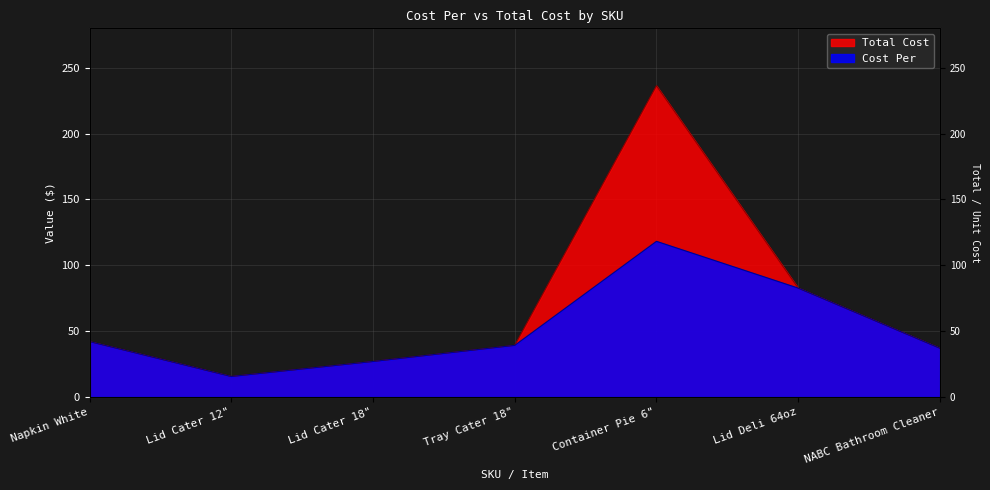

Reading right to left, list all the values displayed in this chart.

Cost Per: NABC Bathroom Cleaner=36.9	Lid Deli 64oz=82.6	Container Pie 6"=118.2	Tray Cater 18"=39.1	Lid Cater 18"=26.9	Lid Cater 12"=15.5	Napkin White=42.0
Total Cost: NABC Bathroom Cleaner=36.9	Lid Deli 64oz=82.6	Container Pie 6"=236.3	Tray Cater 18"=39.1	Lid Cater 18"=26.9	Lid Cater 12"=15.5	Napkin White=42.0